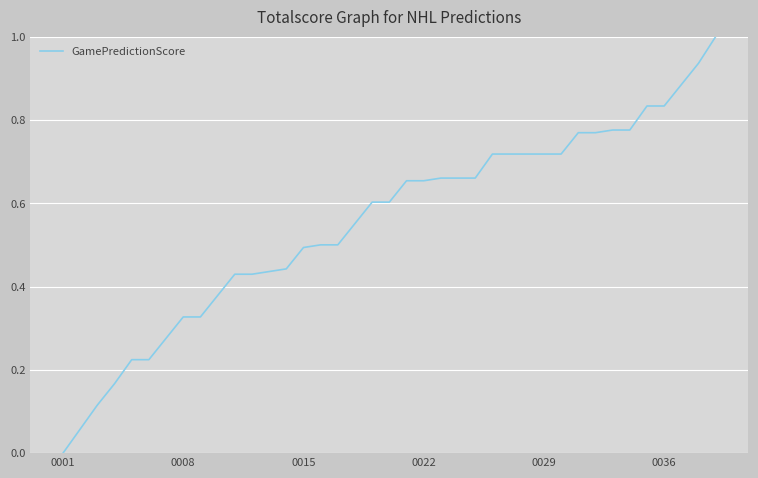

What is the greatest value displayed?

1.0